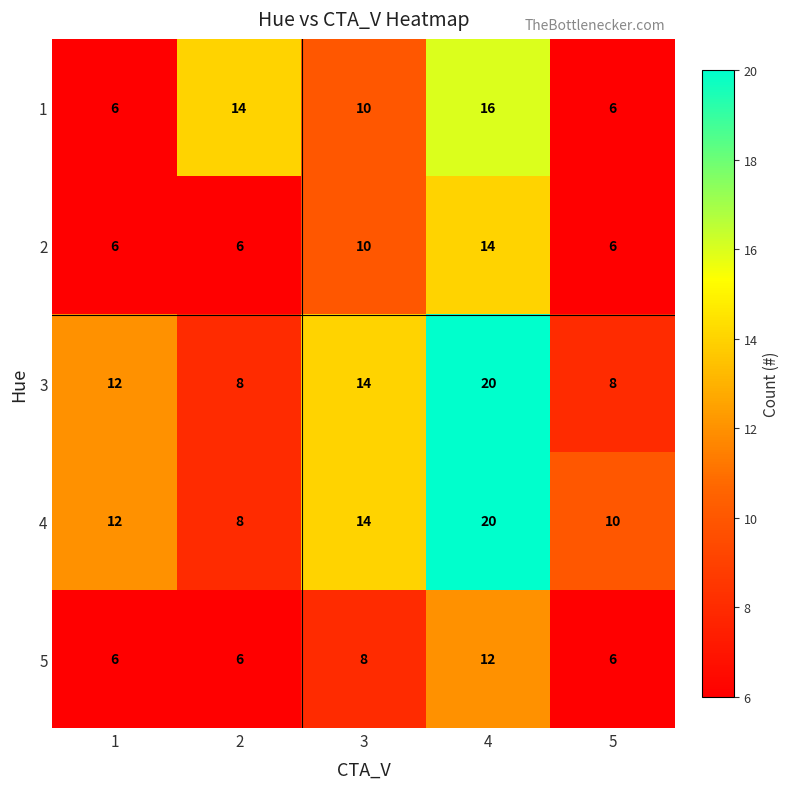

What is the smallest value displayed?

6